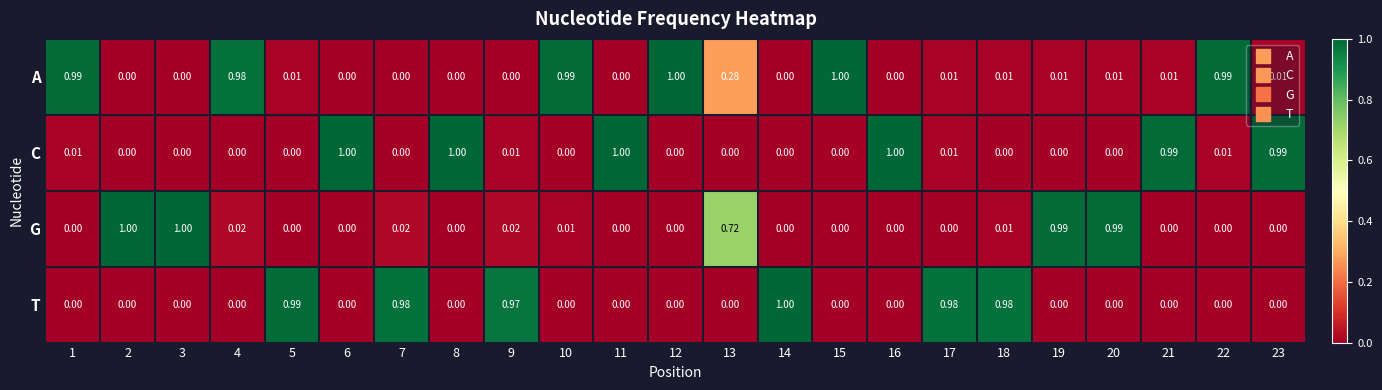

Is the value of G at 14 greater than the value of C at 1?

No